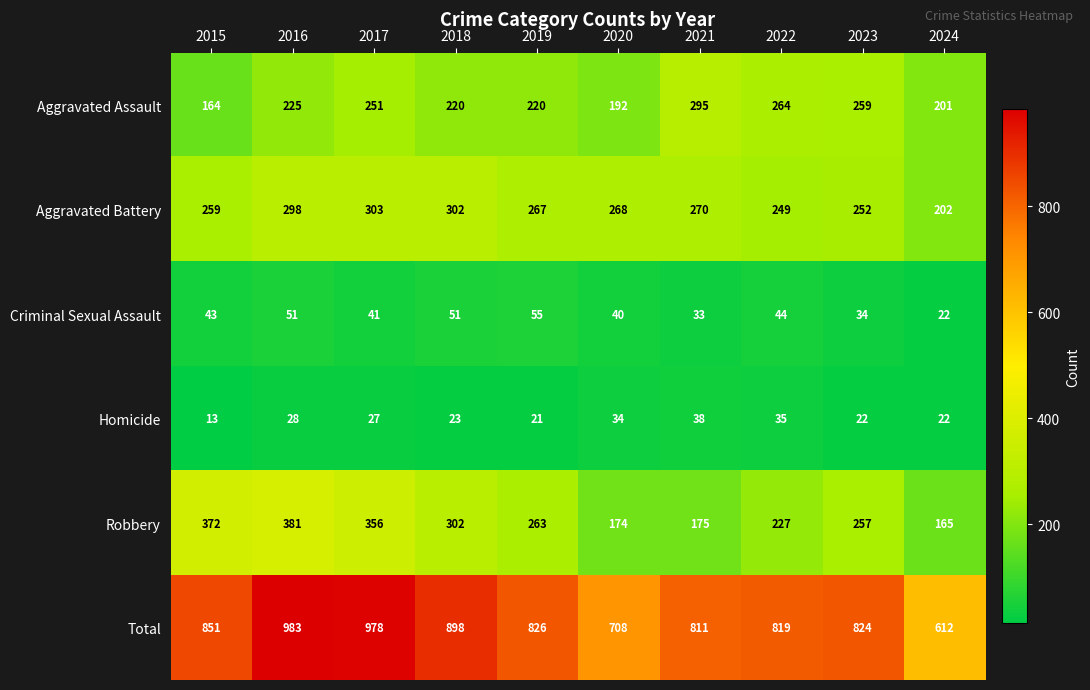

What is the smallest value displayed?

13